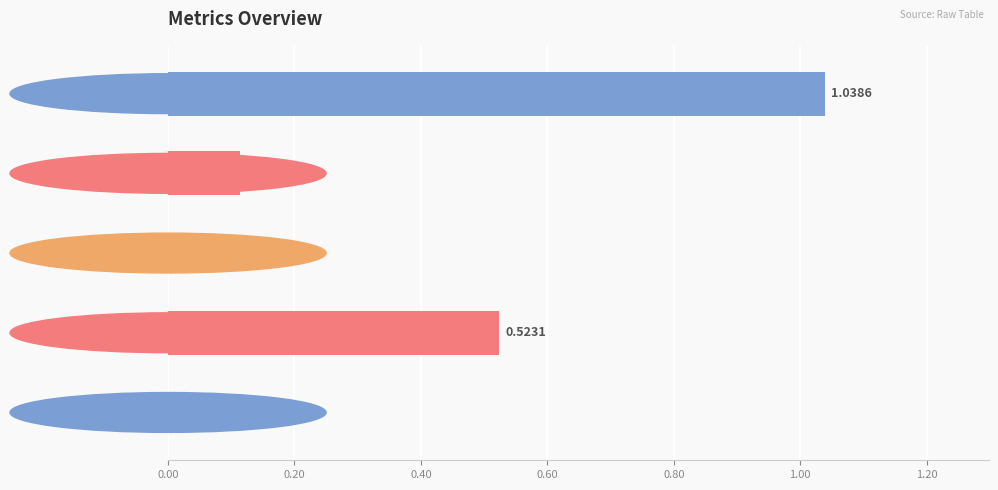

What is the sum of all values?

1.7